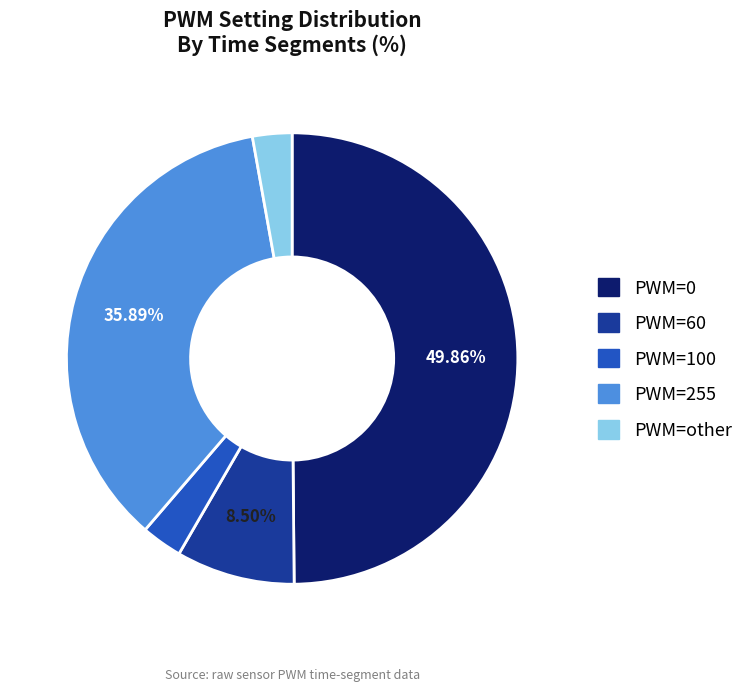

Does PWM=255 represent more than half of the total?

No